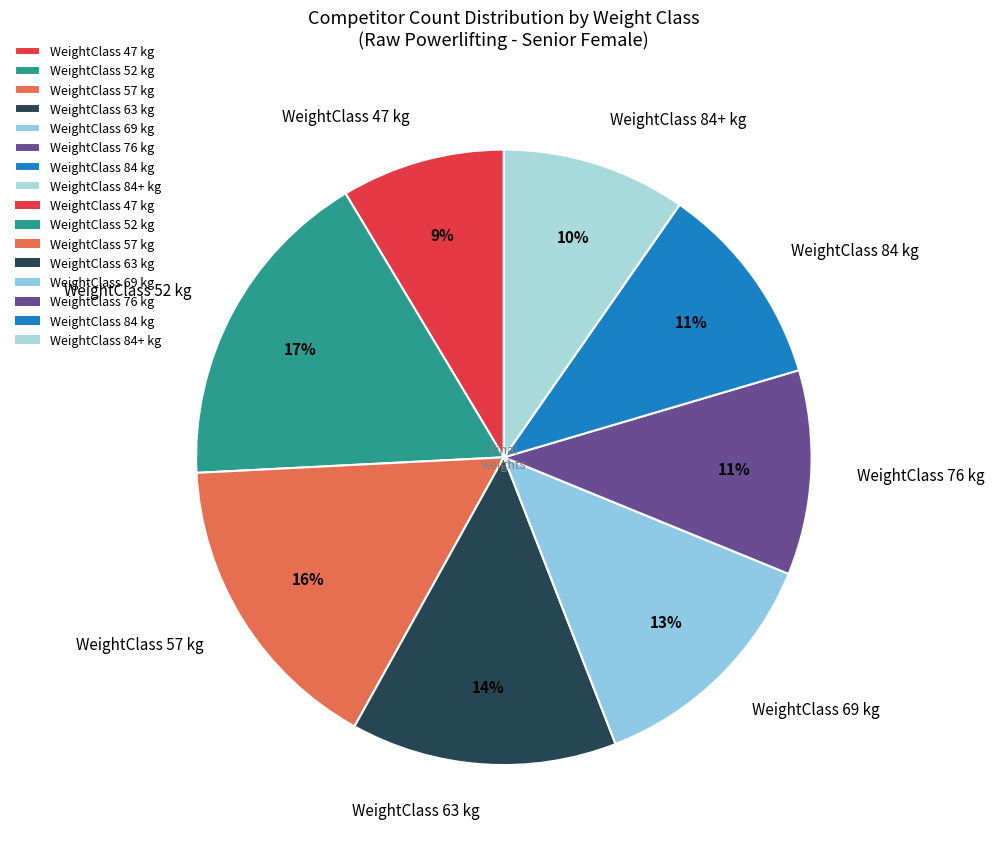

Which slice is the smallest?

WeightClass 47 kg